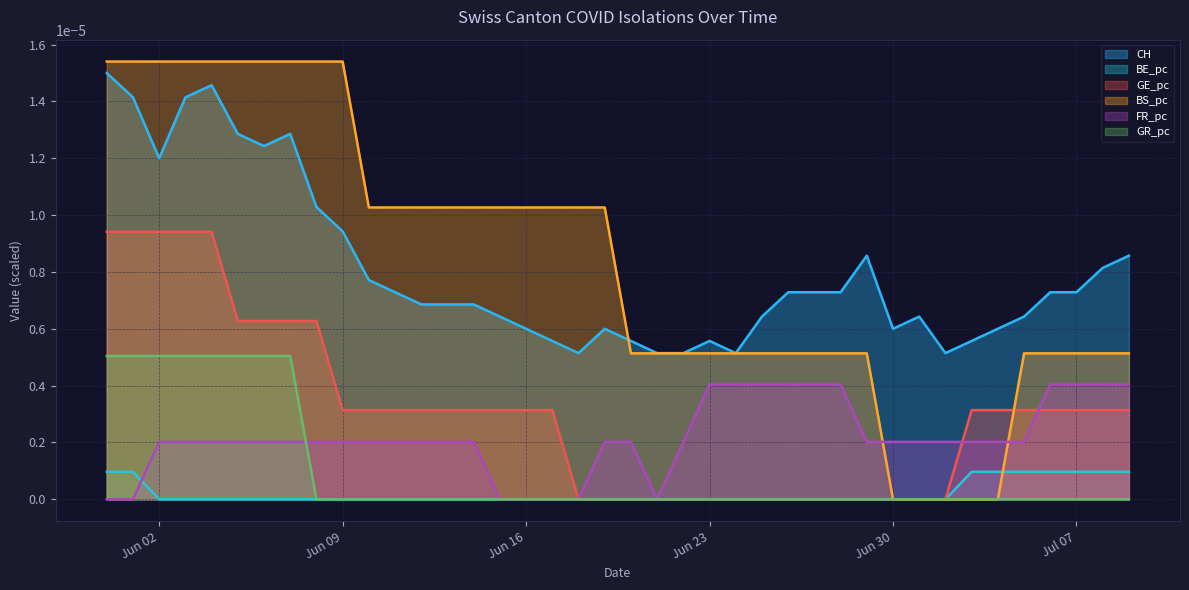

Which series has the largest range (max minus min)?

BS_pc